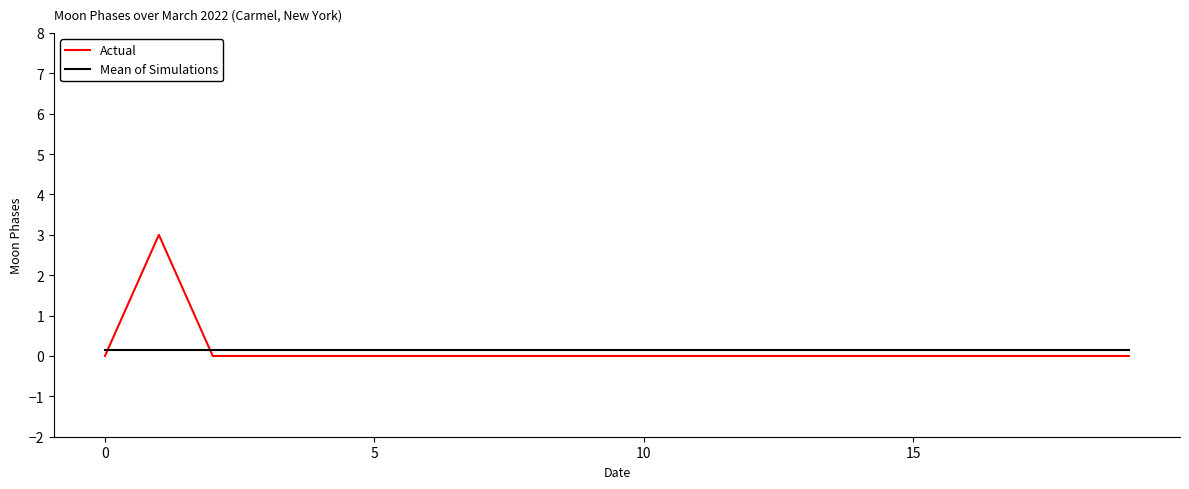

List the series in order of their peak value, lowest first.

Mean of Simulations, Actual